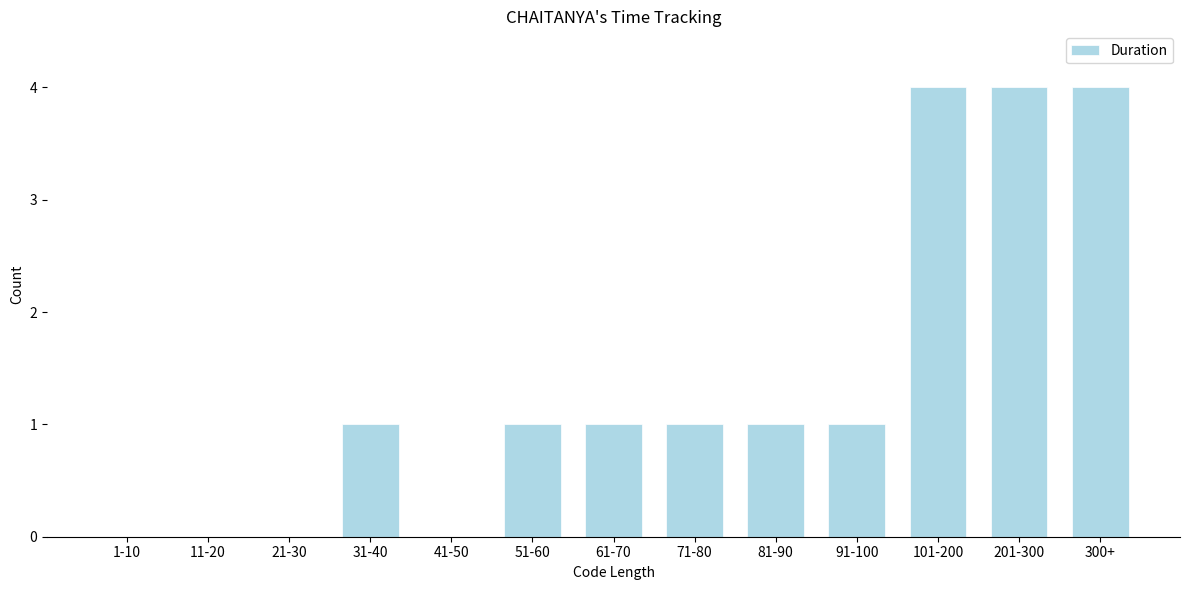

Reading left to right, list all the values displayed in this chart.

1-10=0	11-20=0	21-30=0	31-40=1	41-50=0	51-60=1	61-70=1	71-80=1	81-90=1	91-100=1	101-200=4	201-300=4	300+=4